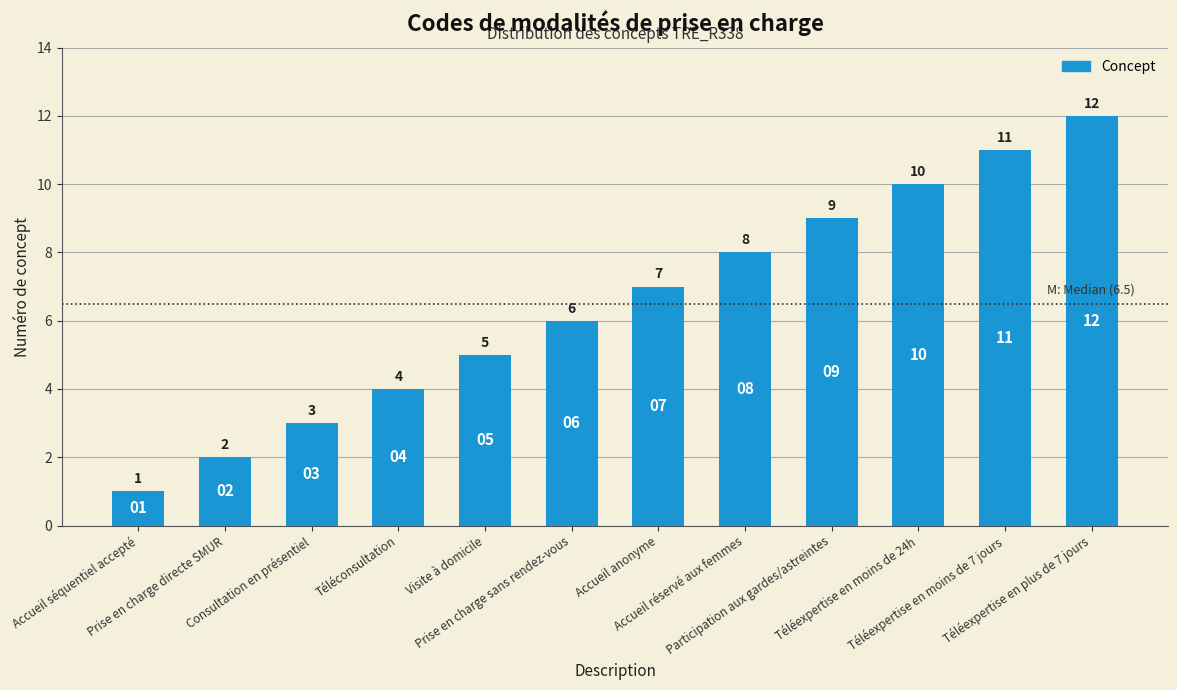

What is the change in value from Accueil séquentiel accepté to Prise en charge sans rendez-vous?

+5